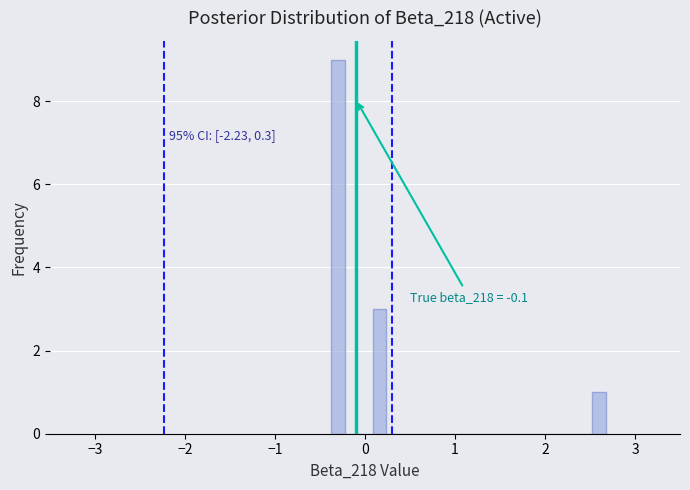

Around what value on the x-axis is the tallest bar? Give the approximate position of its centre, as read against the axis.

-0.3